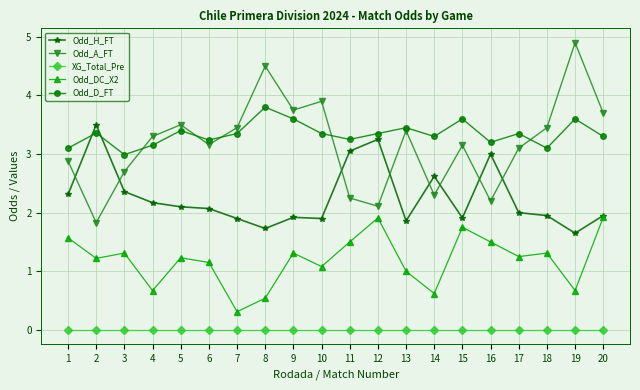

Rank the series at 17 from highest to lowest value.

Odd_D_FT, Odd_A_FT, Odd_H_FT, Odd_DC_X2, XG_Total_Pre